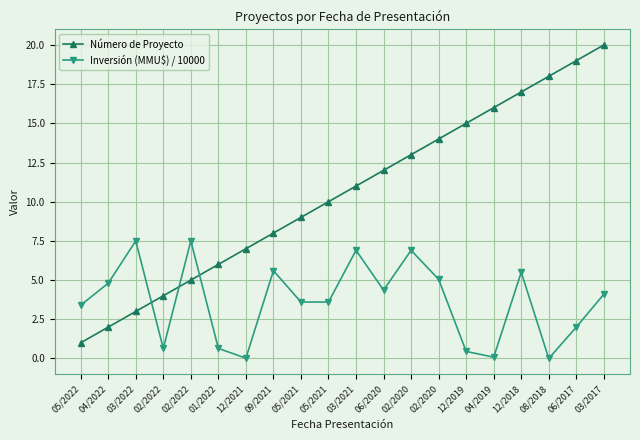

Does the chart have visible grid lines?

Yes